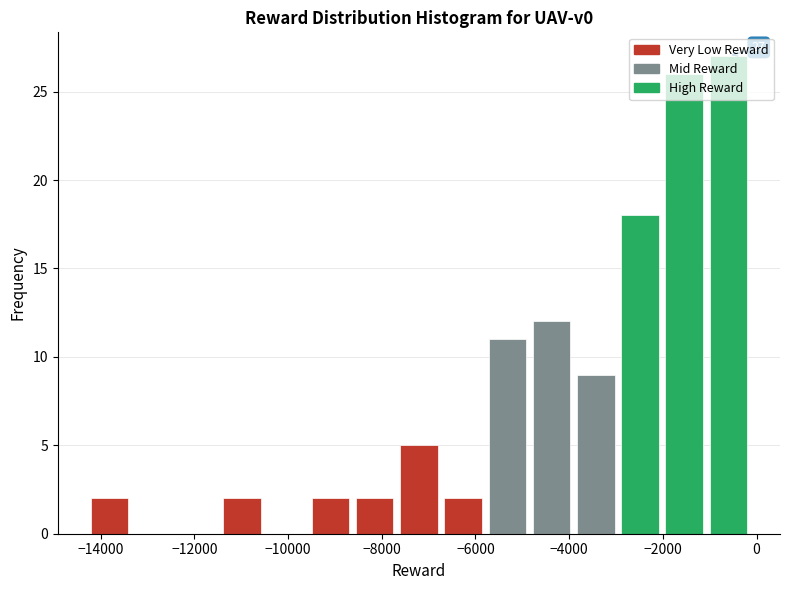

Which range on the x-axis has the tallest bar?

-1000 to -200